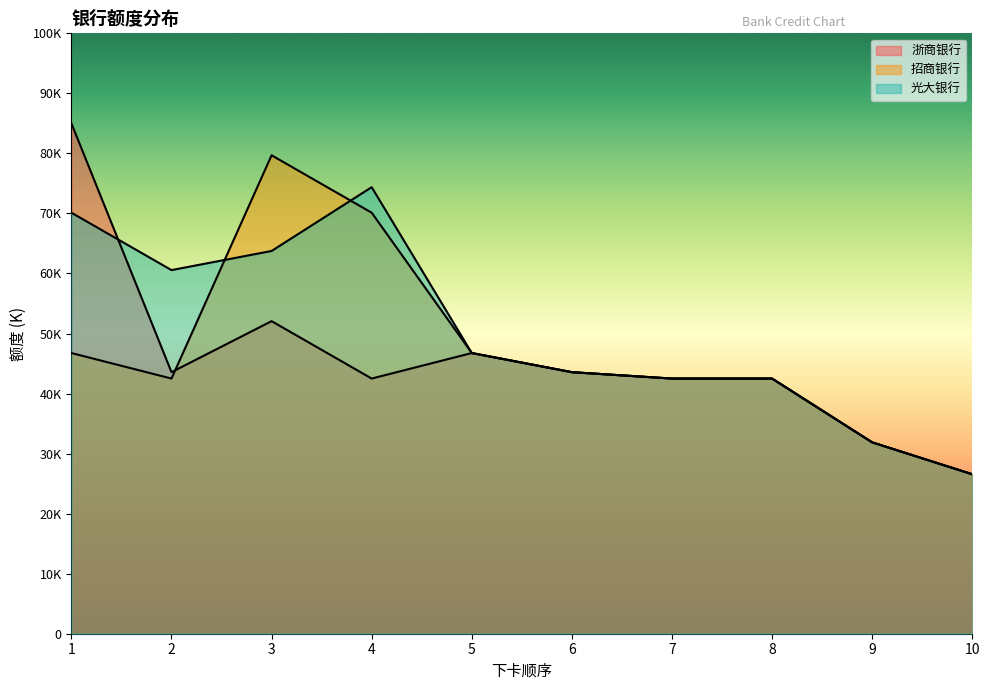

True or false: 浙商银行 and 招商银行 intersect in this chart.

True